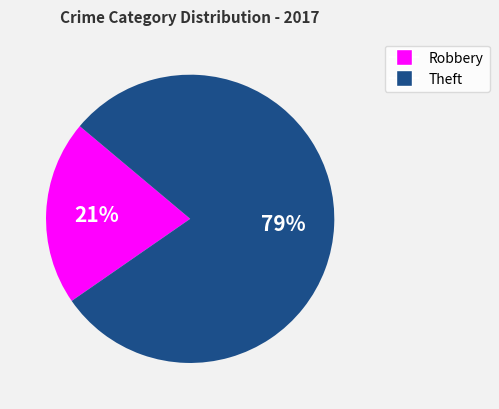

Is it true that Theft is 91% of the pie?

False